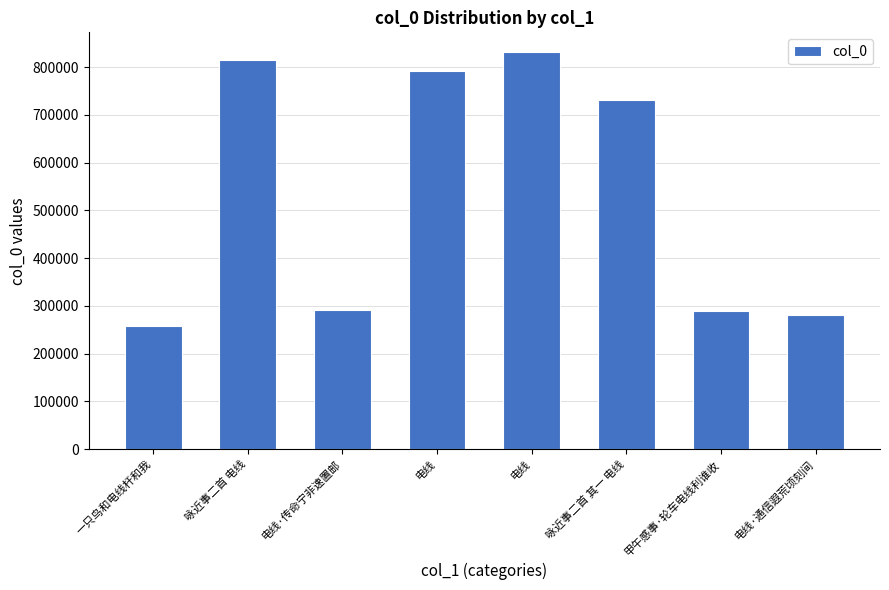

How many categories are shown in the chart?

8